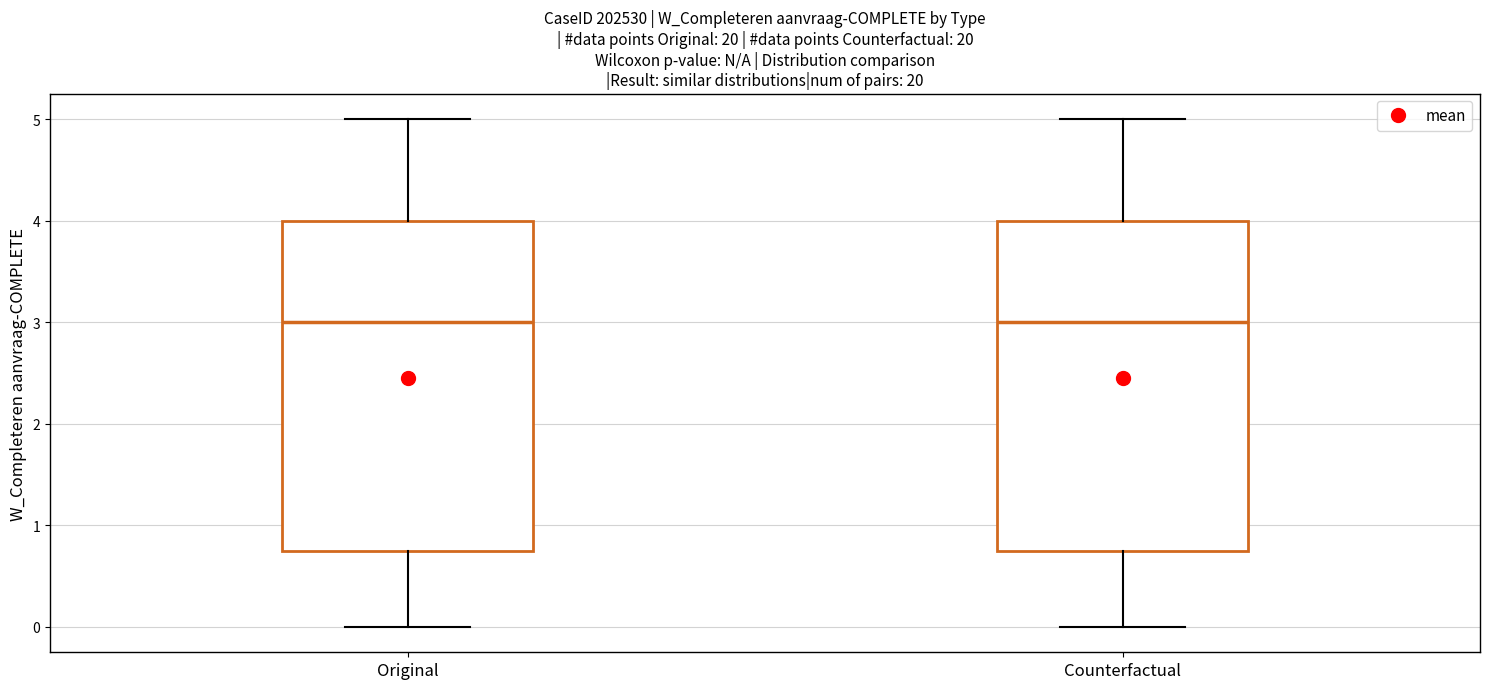

Reading left to right, read every box against the y-axis: the position of its median line, the range the box covers, and the ends of its whiskers. The values are not printed on the chart, so give them approximately, as read against the axis.

Original: median 3.0, box 0.8 to 4.0, whiskers 0.0 to 5.0
Counterfactual: median 3.0, box 0.8 to 4.0, whiskers 0.0 to 5.0